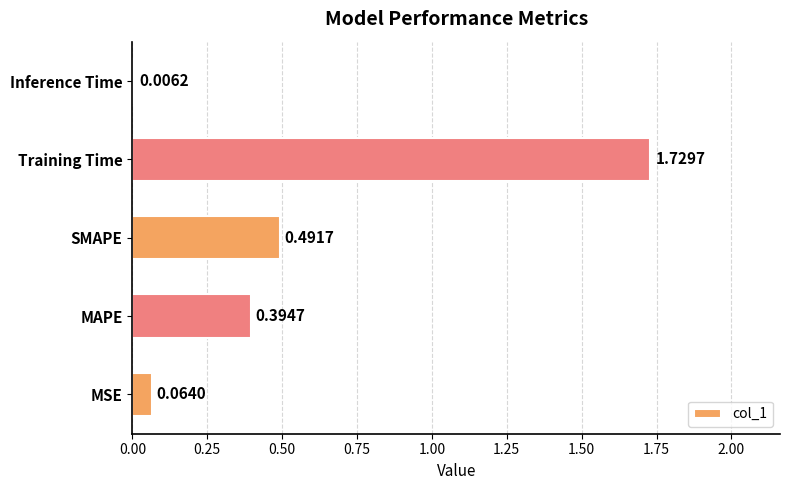

What is the change in value from MSE to Training Time?

+1.7